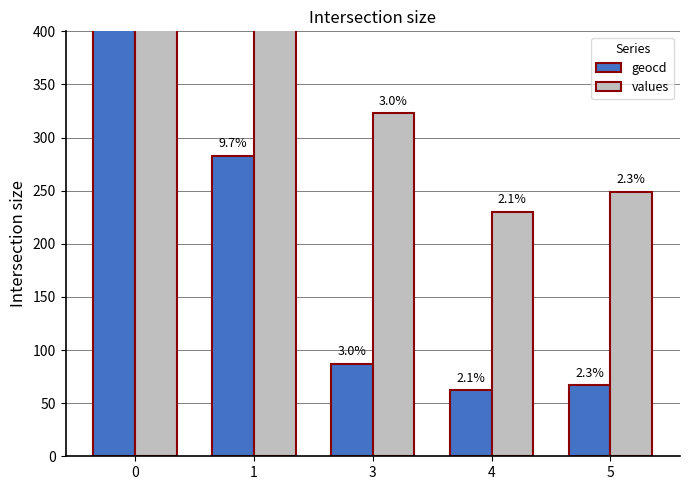

At which label does values reach its minimum?

4